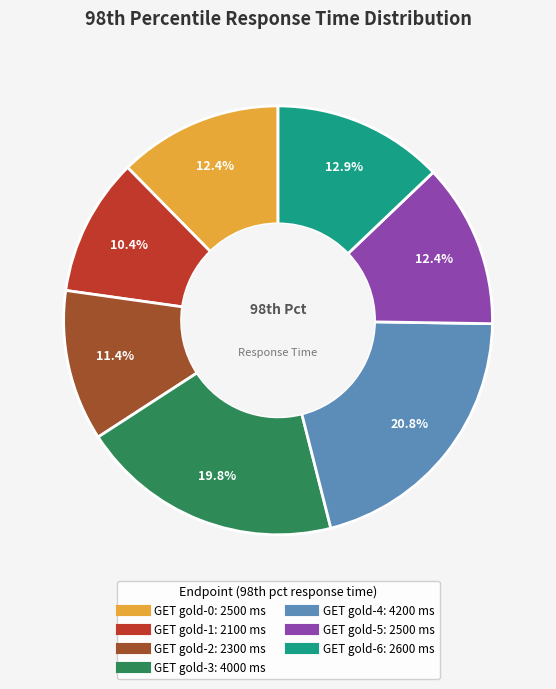

Is there any slice that represents more than half of the pie?

No